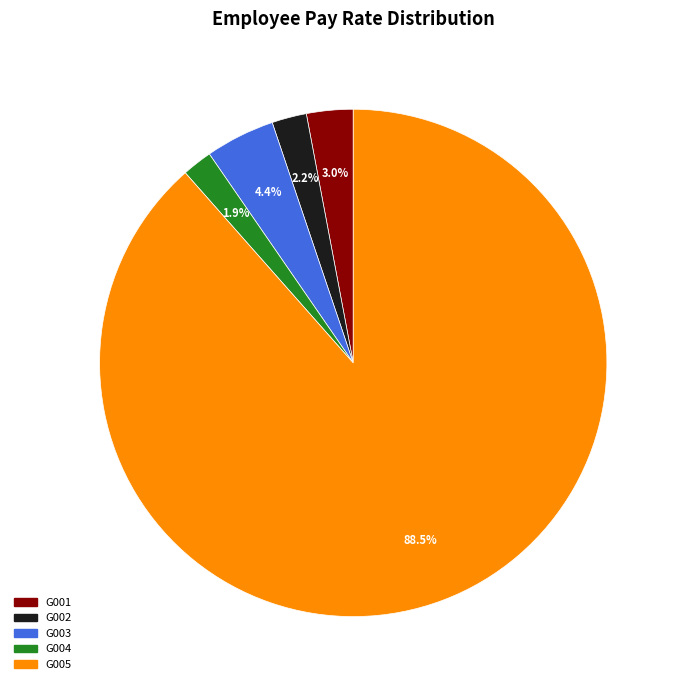

Which slice represents more than half of the pie?

G005